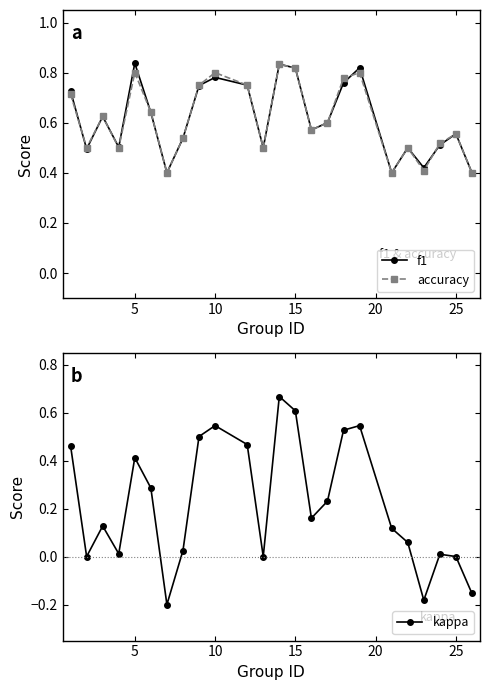

True or false: accuracy has more than 0 interior local peaks.

True